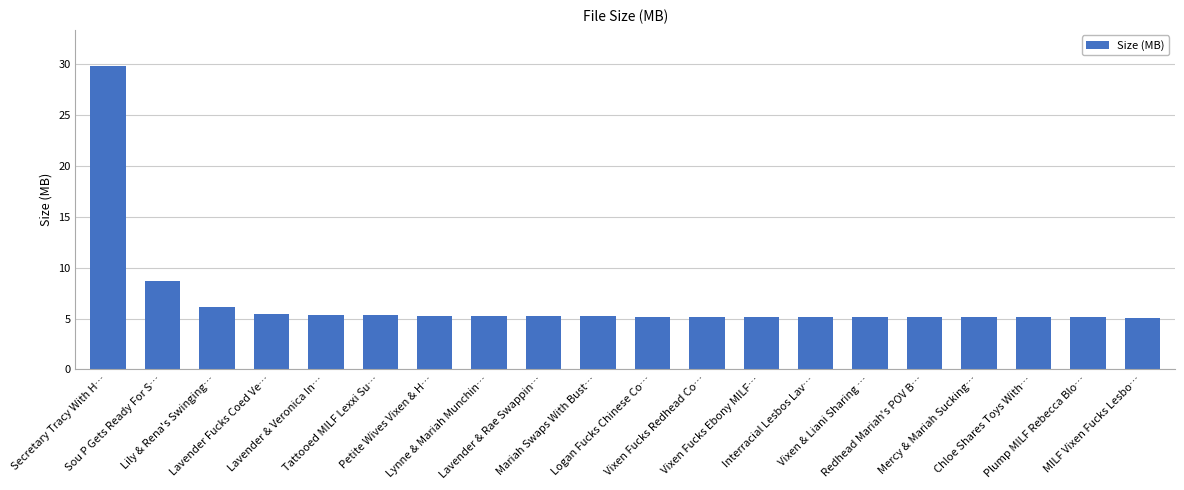

Is it true that the value at Mercy & Mariah Sucking… is 9.0?

False